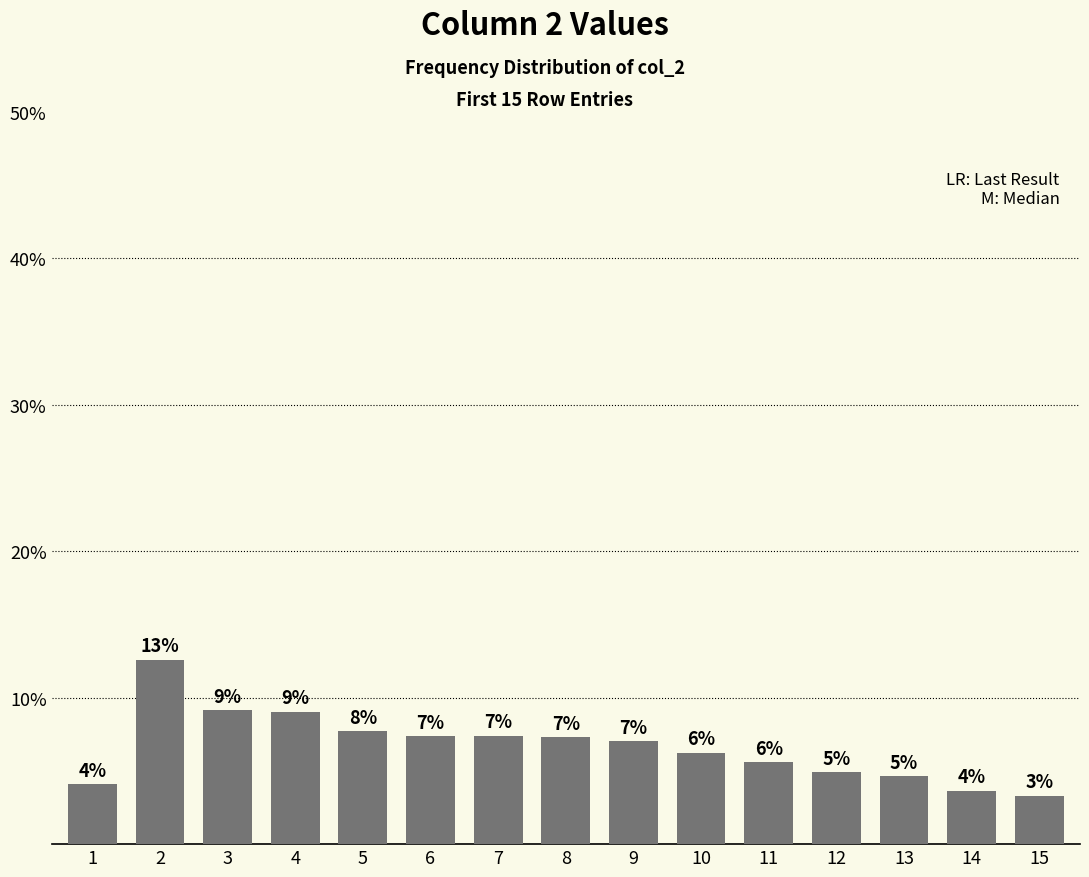

Are the bars horizontal?

No